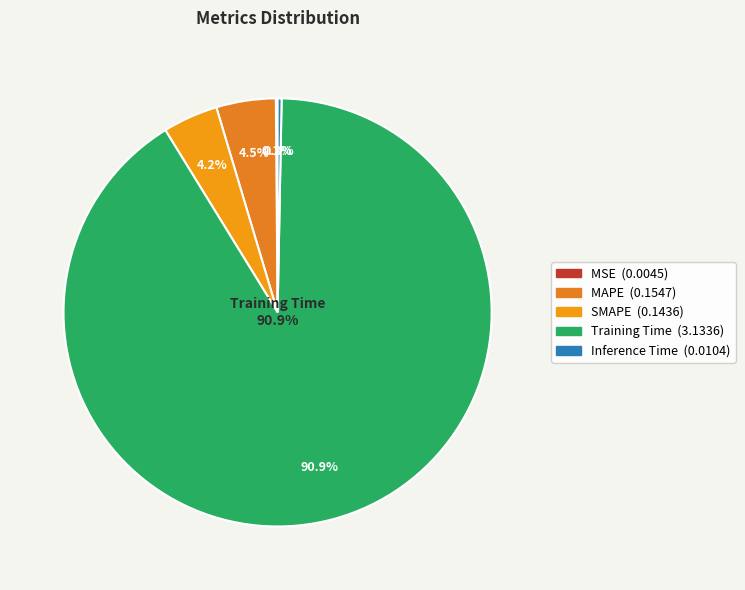

Which has a higher value, Inference Time or MSE?

Inference Time